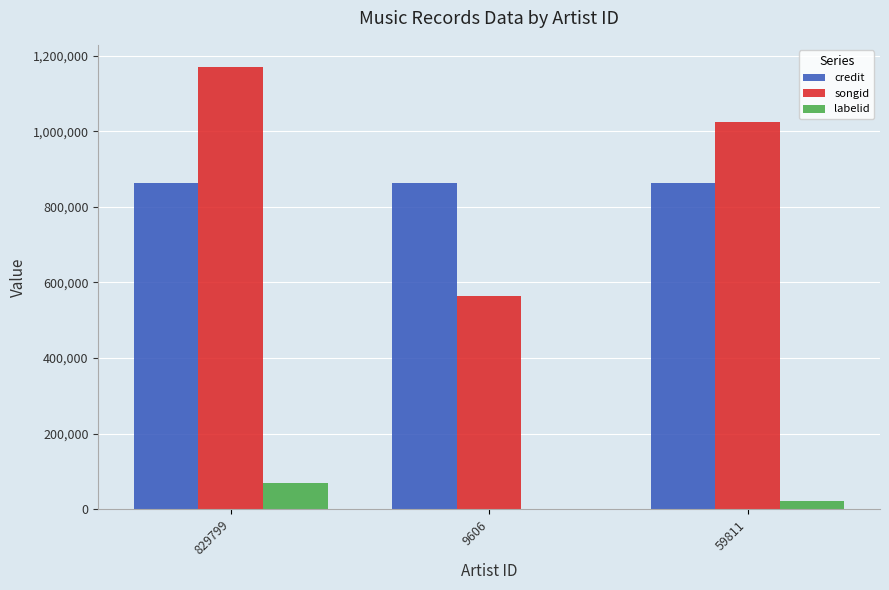

The value of songid at 829799 is 1534935. True or false?

False